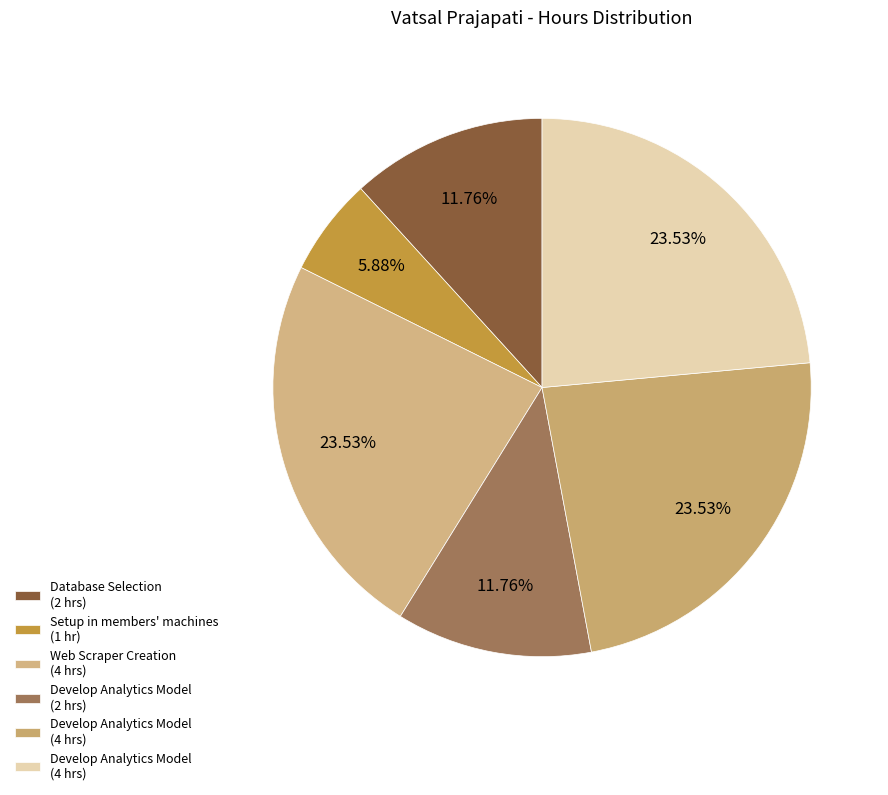

How many slices are in this pie chart?

6